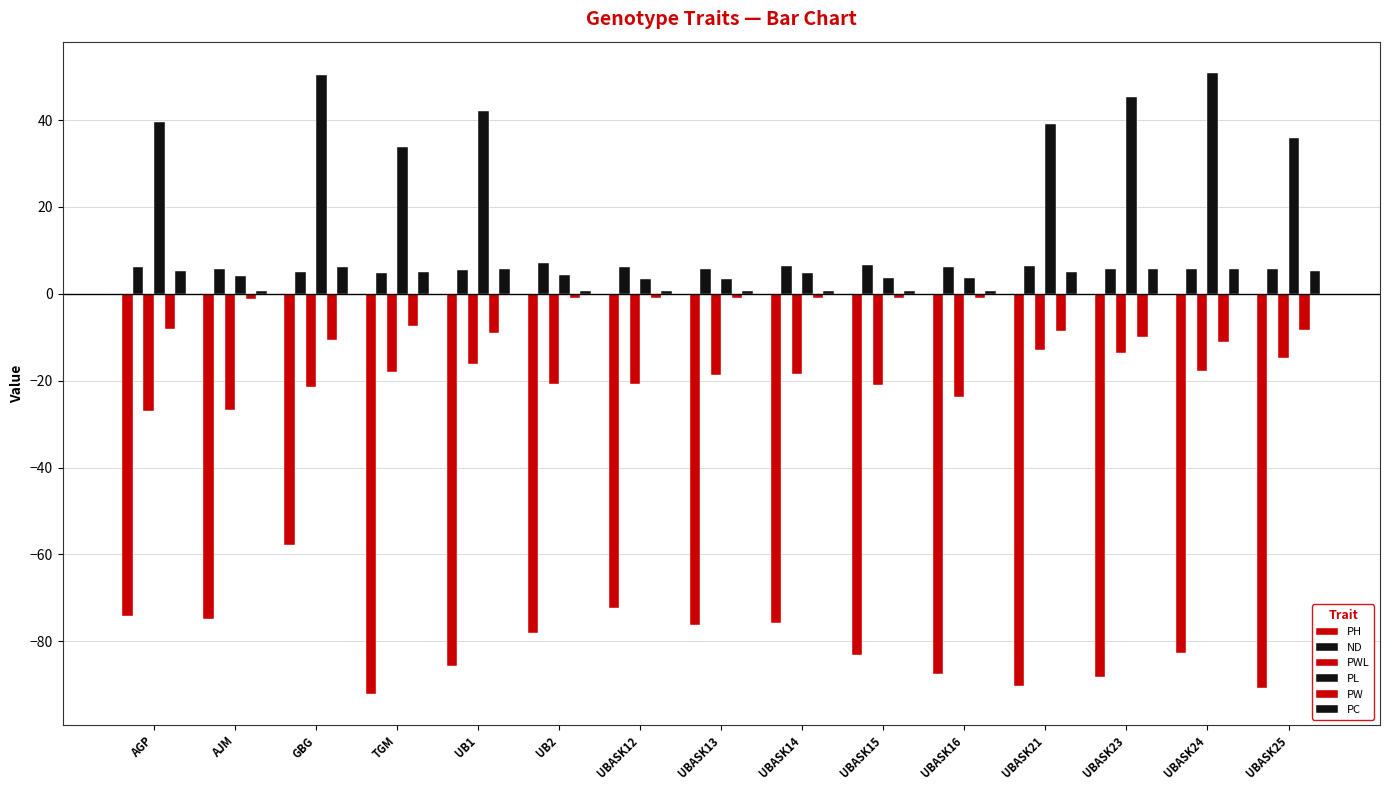

Are the bars grouped side by side (vs. stacked)?

Yes